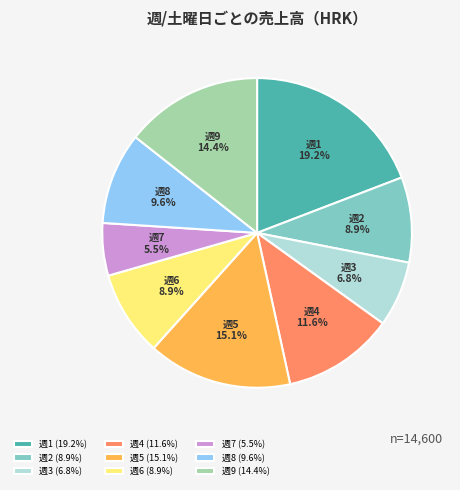

Between 週1 (19.2%) and 週6 (8.9%), which is larger?

週1 (19.2%)